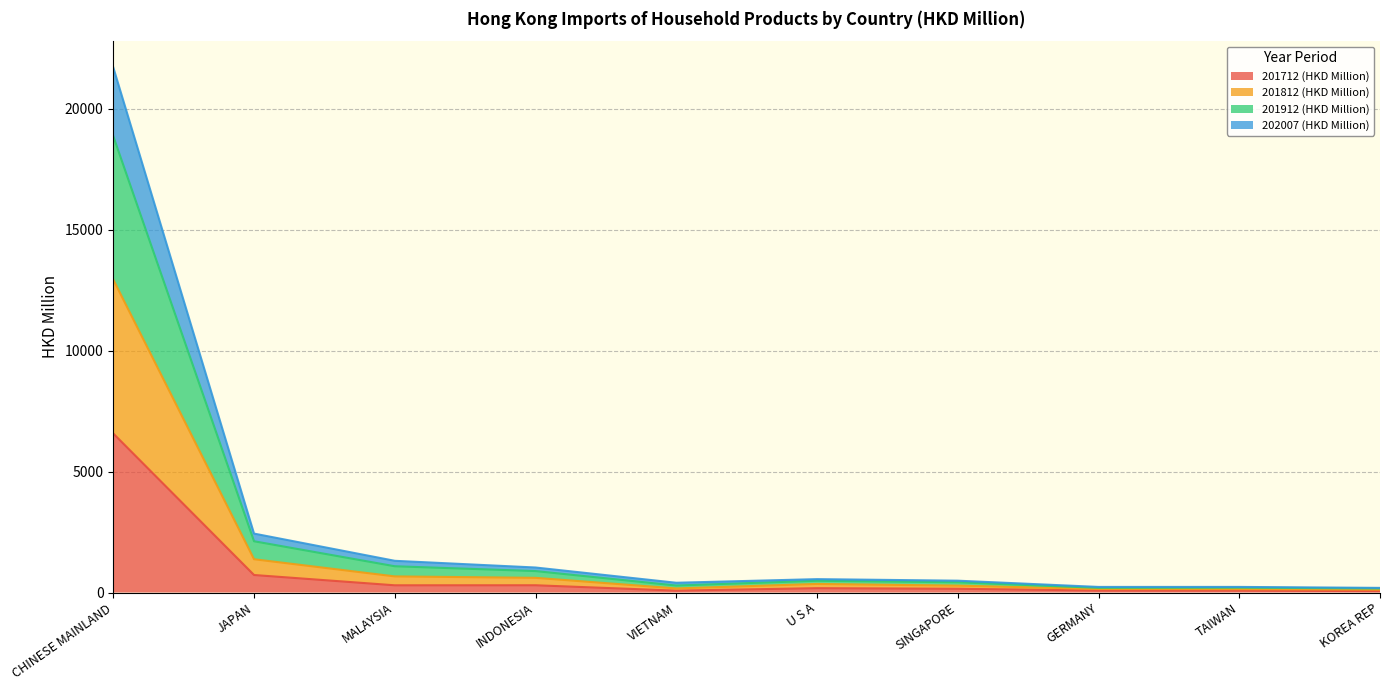

Where is the first local maximum for 201712 (HKD Million)?

INDONESIA